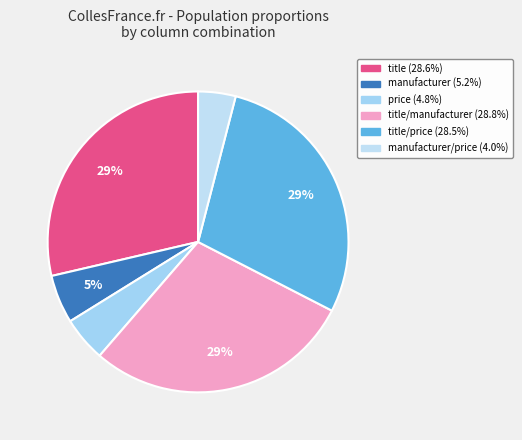

Does any single category account for the majority?

No